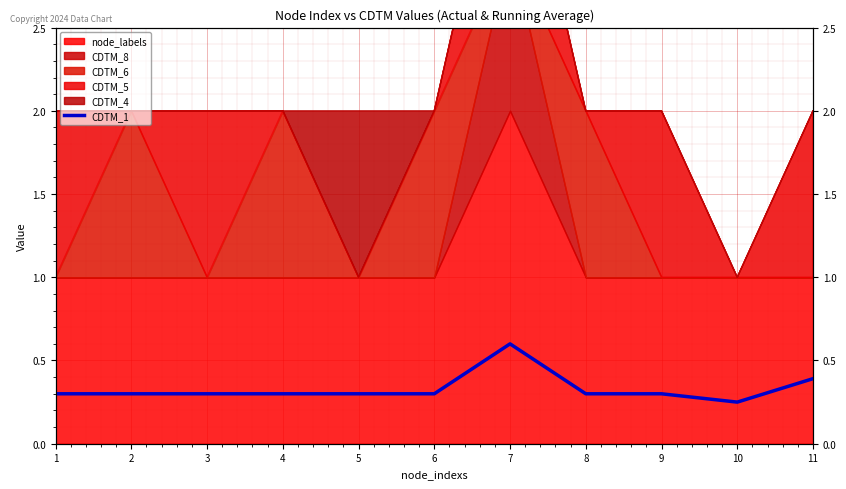

What is the value of the 9th point from the left?

0.3